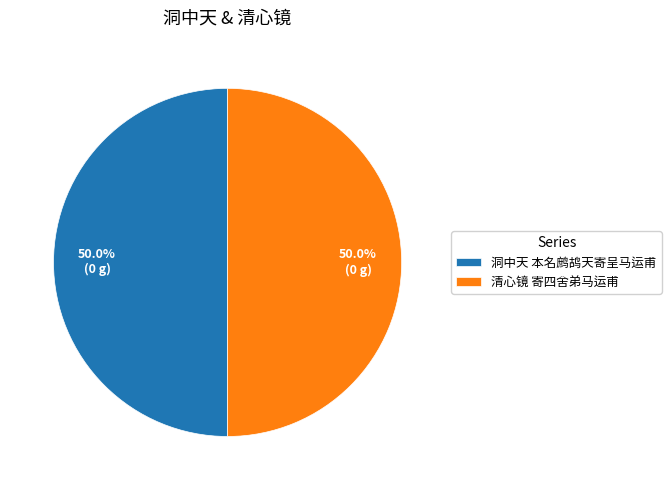

Is the sum of 洞中天 本名鹧鸪天寄呈马运甫 and 清心镜 寄四舍弟马运甫 greater than half?

Yes